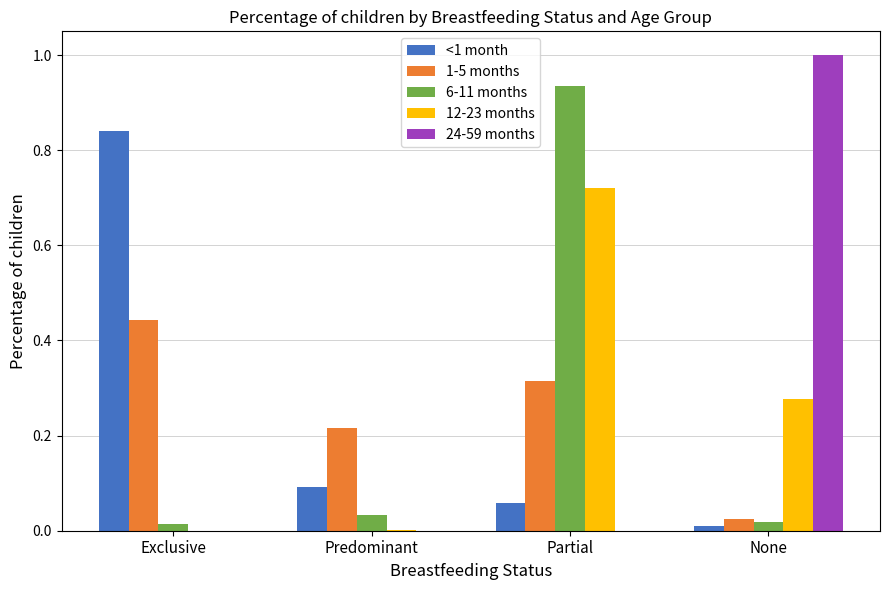

At which category is the sum across all series the highest?

Partial